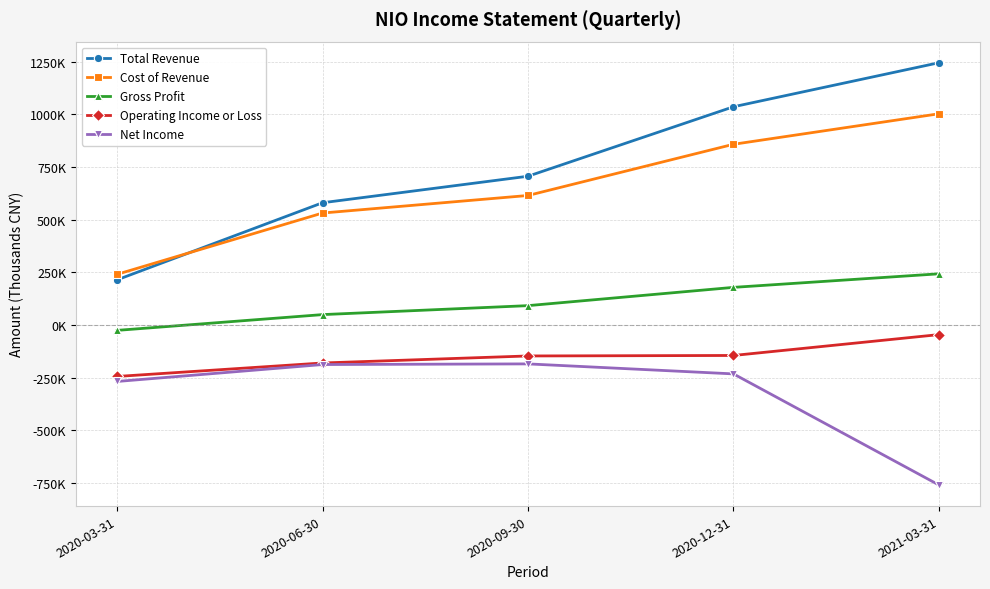

Is it true that Cost of Revenue equals 114319 at 2020-03-31?

False